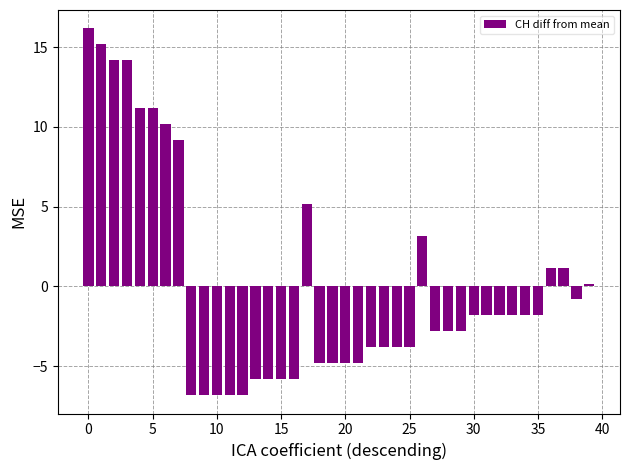

How many bars are there in total?

40